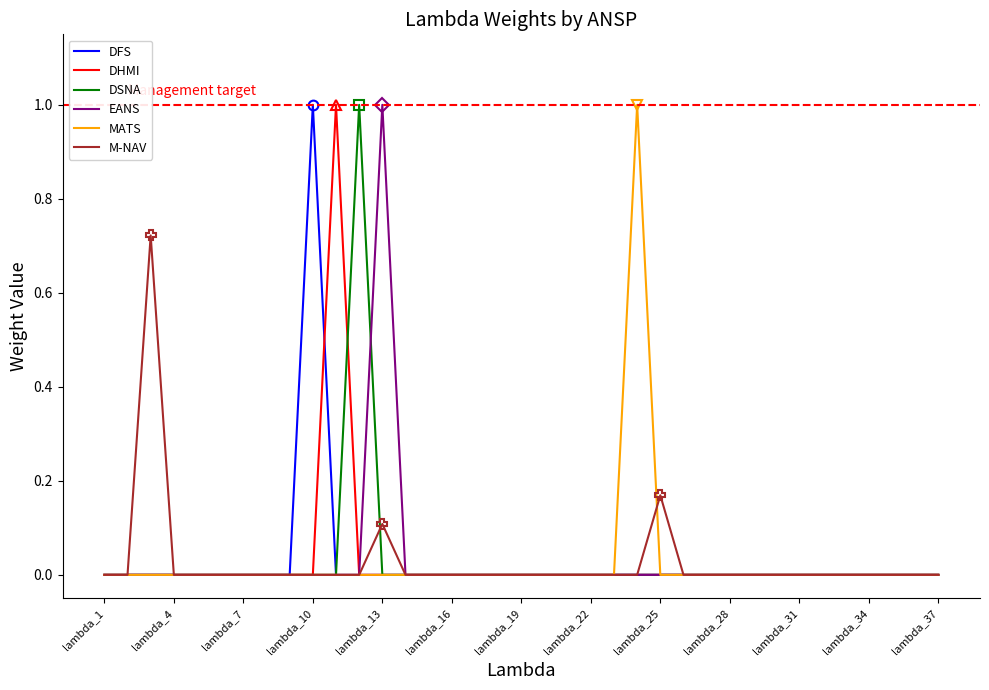

How many positive values does the DHMI series have?

1